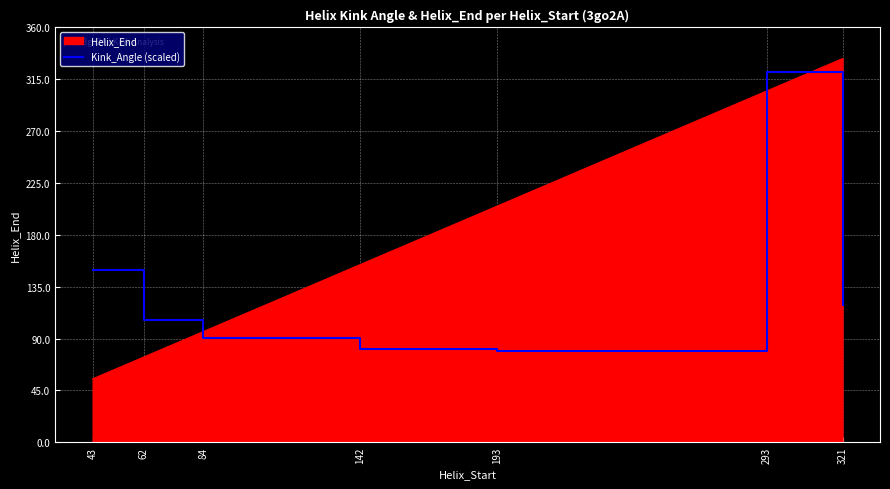

What is the difference between the maximum and minimum values in the Kink_Angle (scaled) series?

241.7